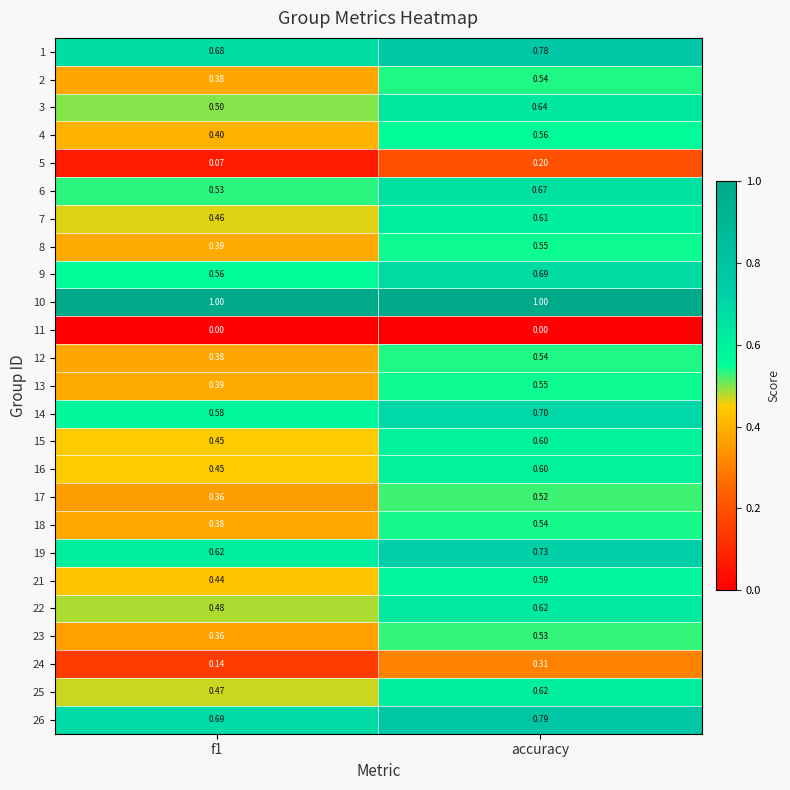

At which label does 16 reach its peak?

accuracy